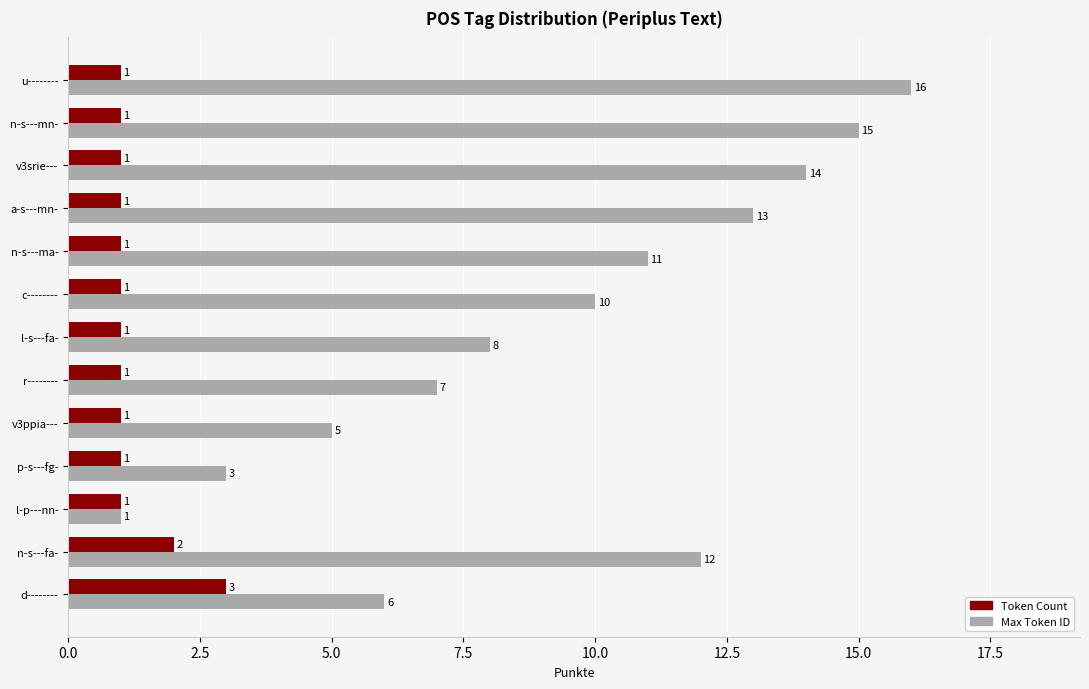

How many values in the Token Count series exceed 1?

2